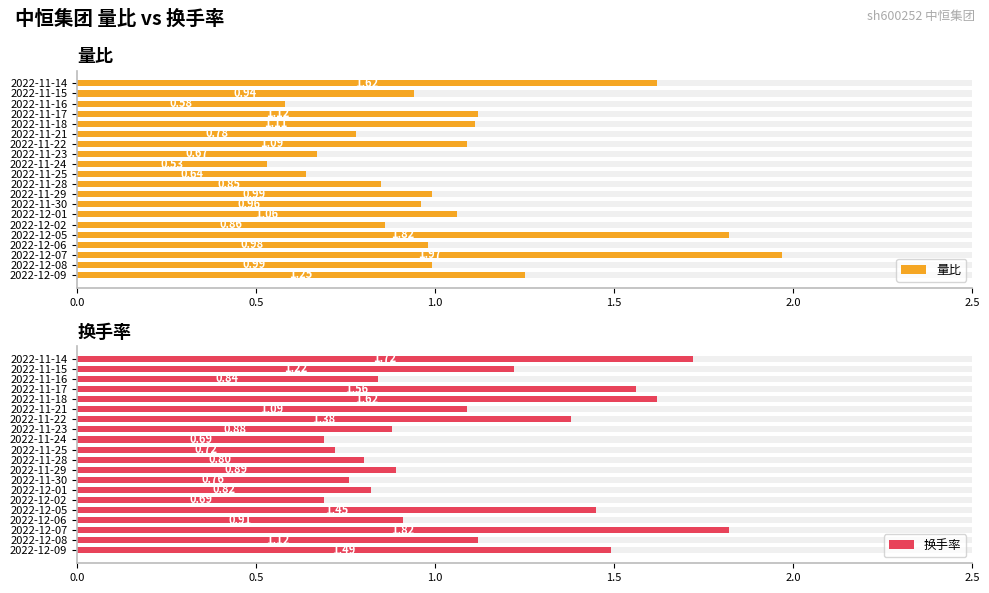

How many distinct data groups are displayed?

2